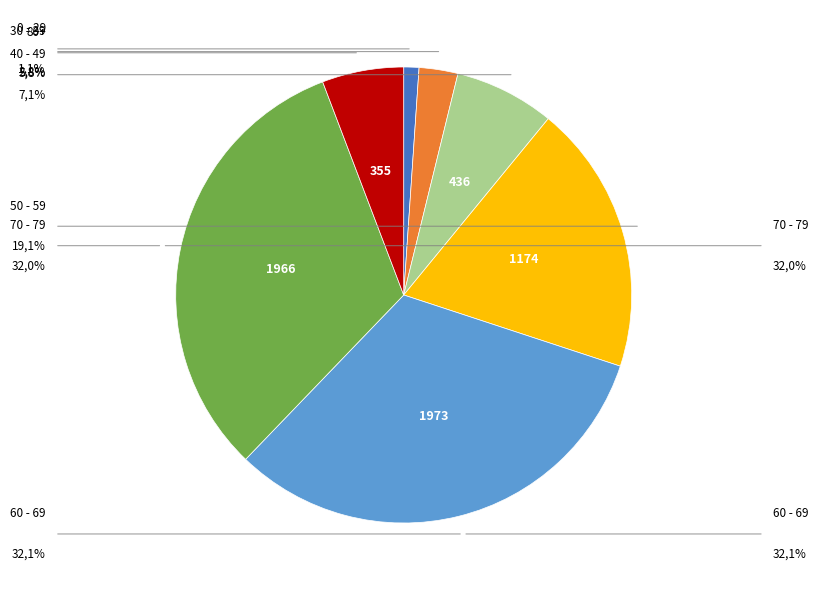

Is there a majority slice in this chart?

No